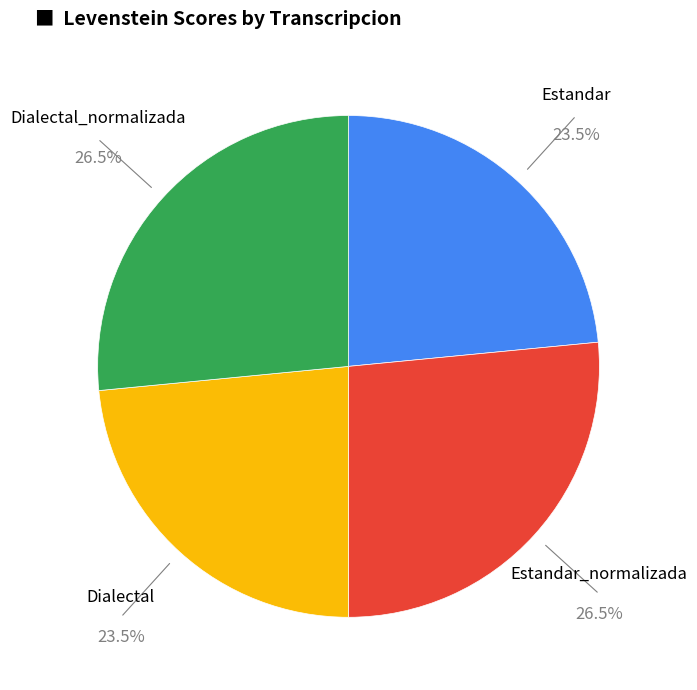

Do Estandar_normalizada and Dialectal_normalizada together represent more than half of the pie?

Yes